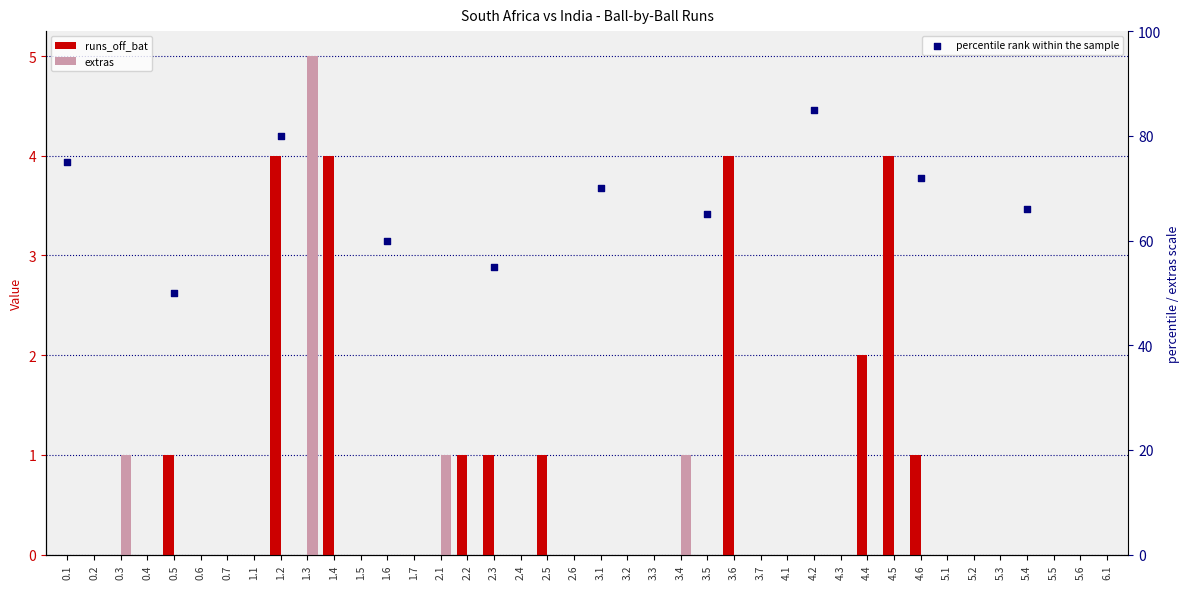

Which series contains the lowest Y value?

runs_off_bat